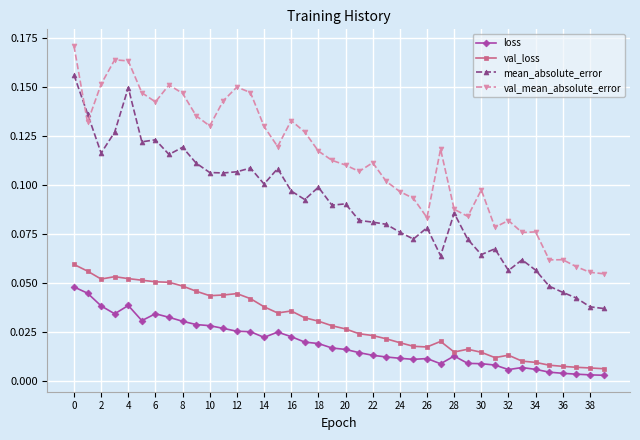

How many mean_absolute_error values are between 0 and 1?

40